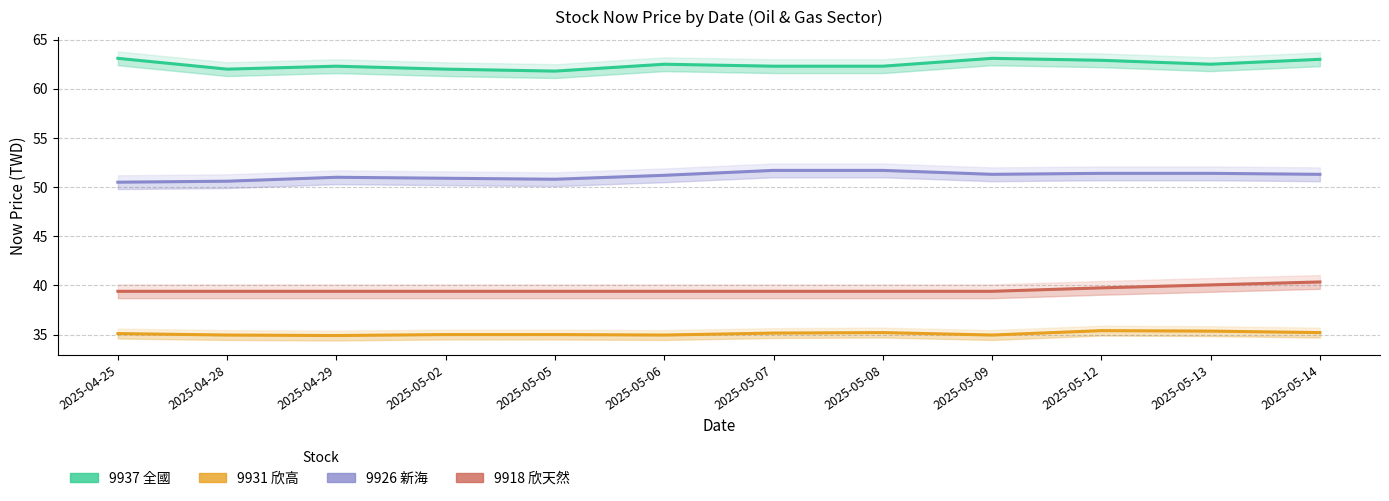

Is it true that 9937 全國 equals 63.1 at 2025-05-09?

True